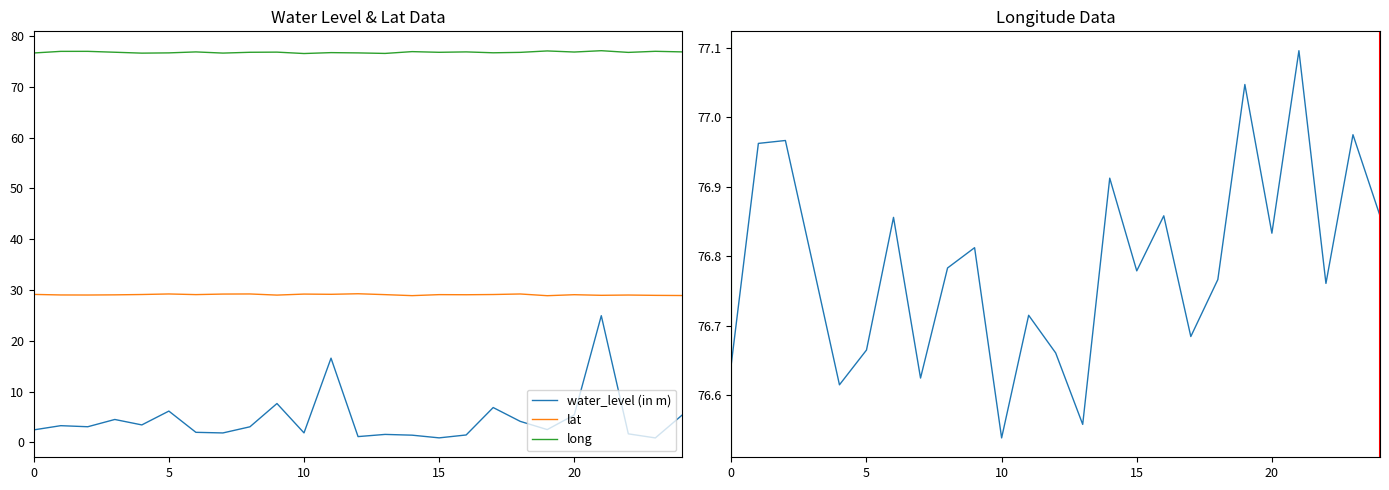

What is the maximum value shown in the chart?

77.1